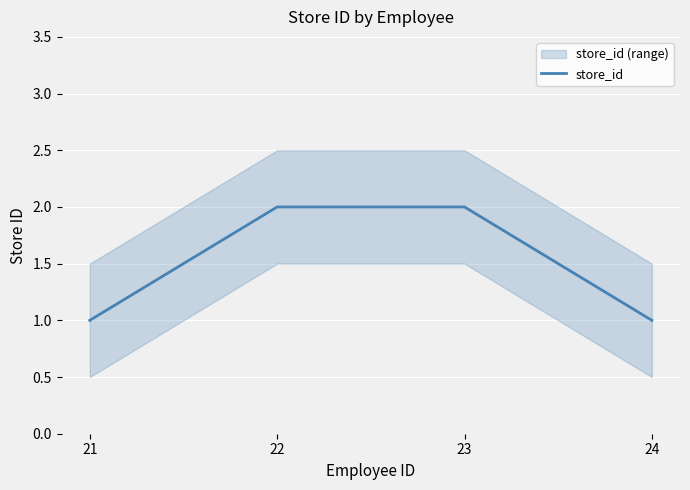

What is the approximate value at 23?

2